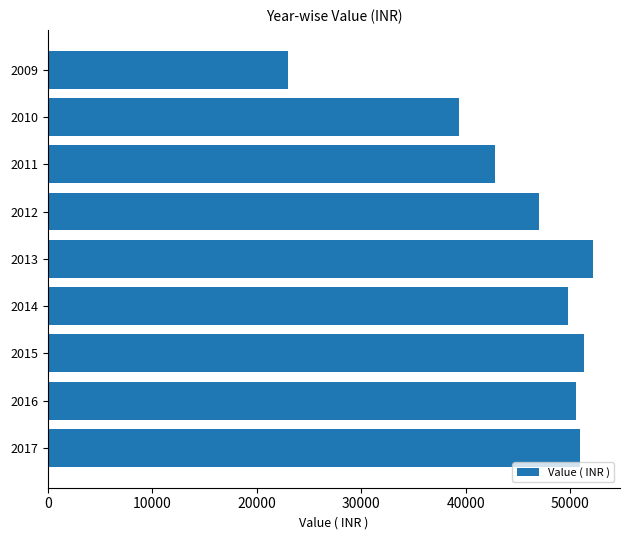

What is the value of the 7th bar from the top?

51347.0